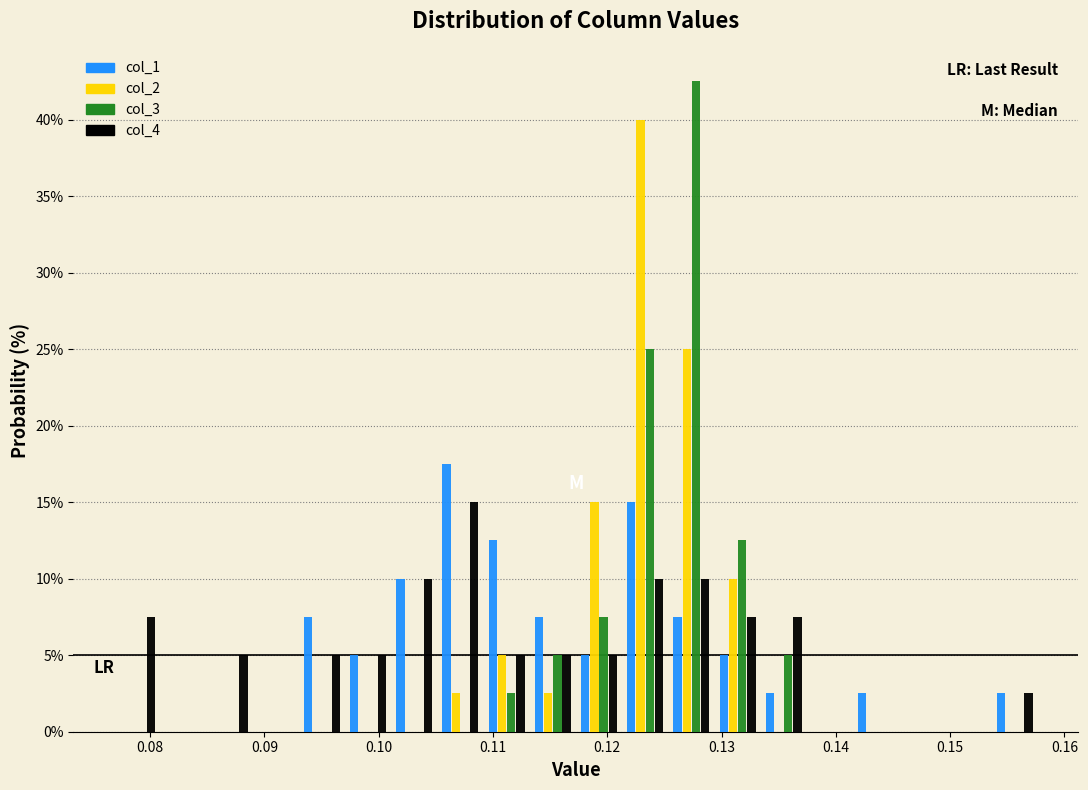

What is the height of the col_3 bar covering 0.129 to 0.133 on the x-axis? Neither the bar edges nor the heights are printed on the chart, so give them approximately, as read against the axes.

12.5